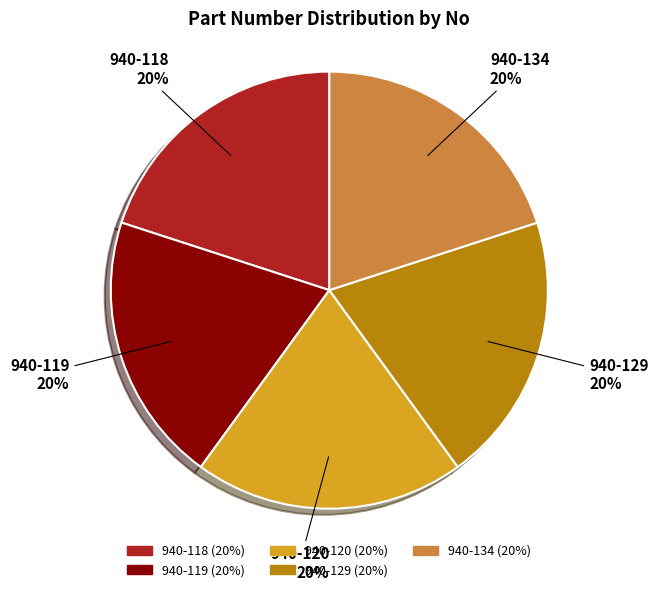

Approximately how many times larger is the value at 940-118 compared to 940-120?

1.0